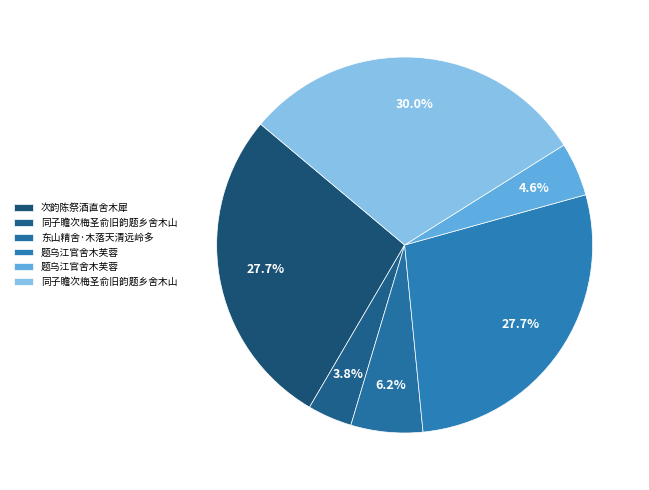

What is the largest slice in the pie chart?

同子瞻次梅圣俞旧韵题乡舍木山